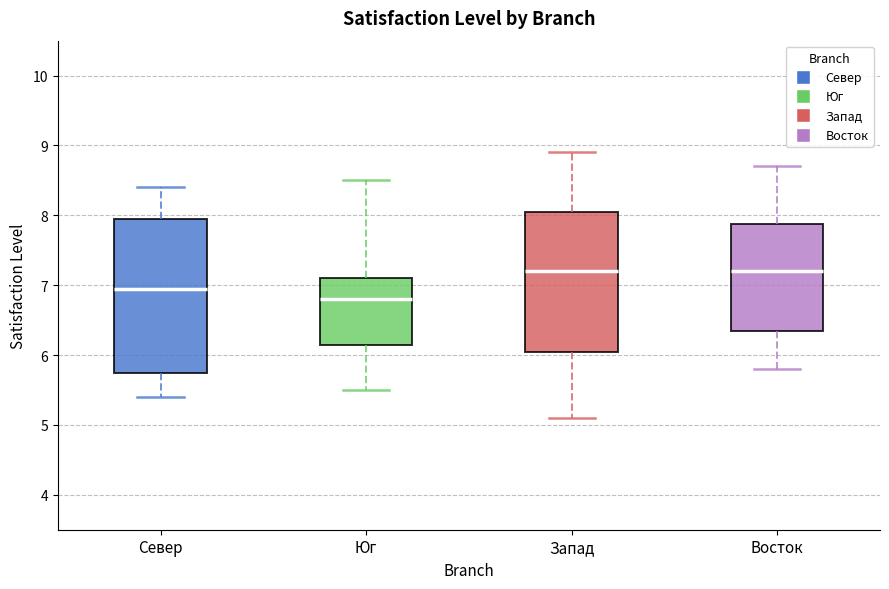

Reading left to right, read every box against the y-axis: the position of its median line, the range the box covers, and the ends of its whiskers. The values are not printed on the chart, so give them approximately, as read against the axis.

Север: median 7.0, box 5.8 to 8.0, whiskers 5.4 to 8.4
Юг: median 6.8, box 6.2 to 7.1, whiskers 5.5 to 8.5
Запад: median 7.2, box 6.1 to 8.1, whiskers 5.1 to 8.9
Восток: median 7.2, box 6.4 to 7.9, whiskers 5.8 to 8.7